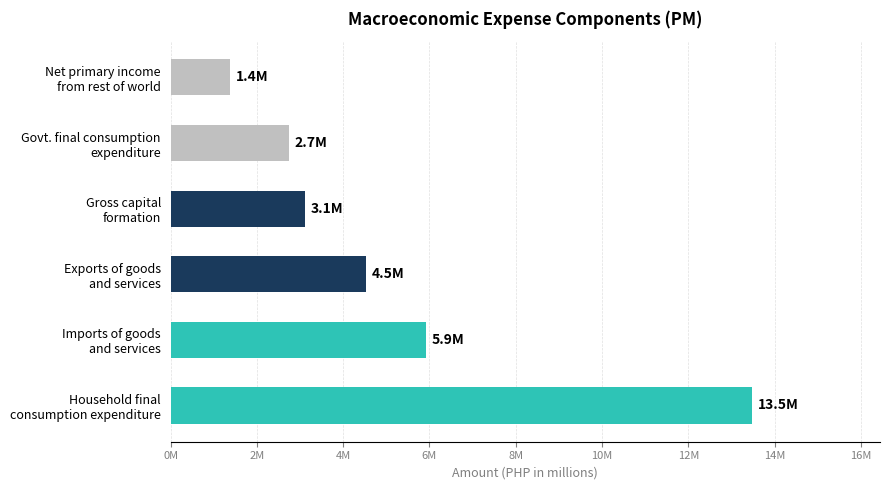

List the labels in order of value, largest first.

Household final
consumption expenditure, Imports of goods
and services, Exports of goods
and services, Gross capital
formation, Govt. final consumption
expenditure, Net primary income
from rest of world